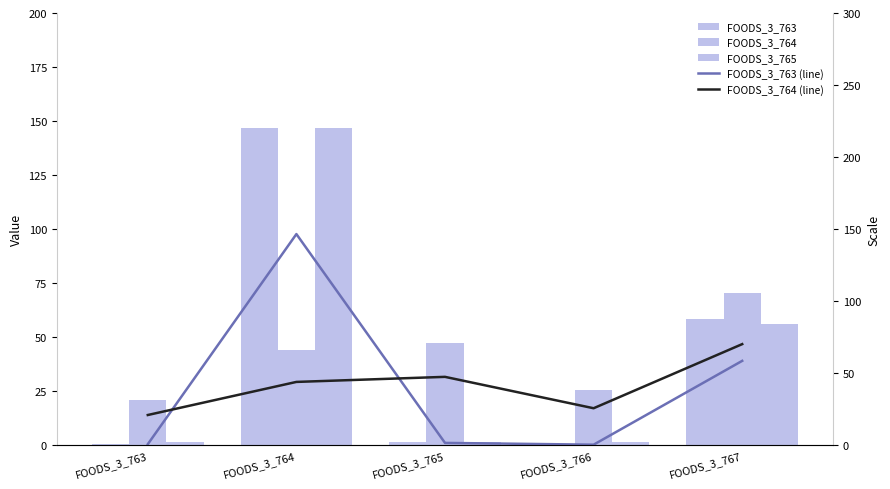

What is the value of the FOODS_3_765_WI_3_validation bar at the 3rd from the left?

1.5